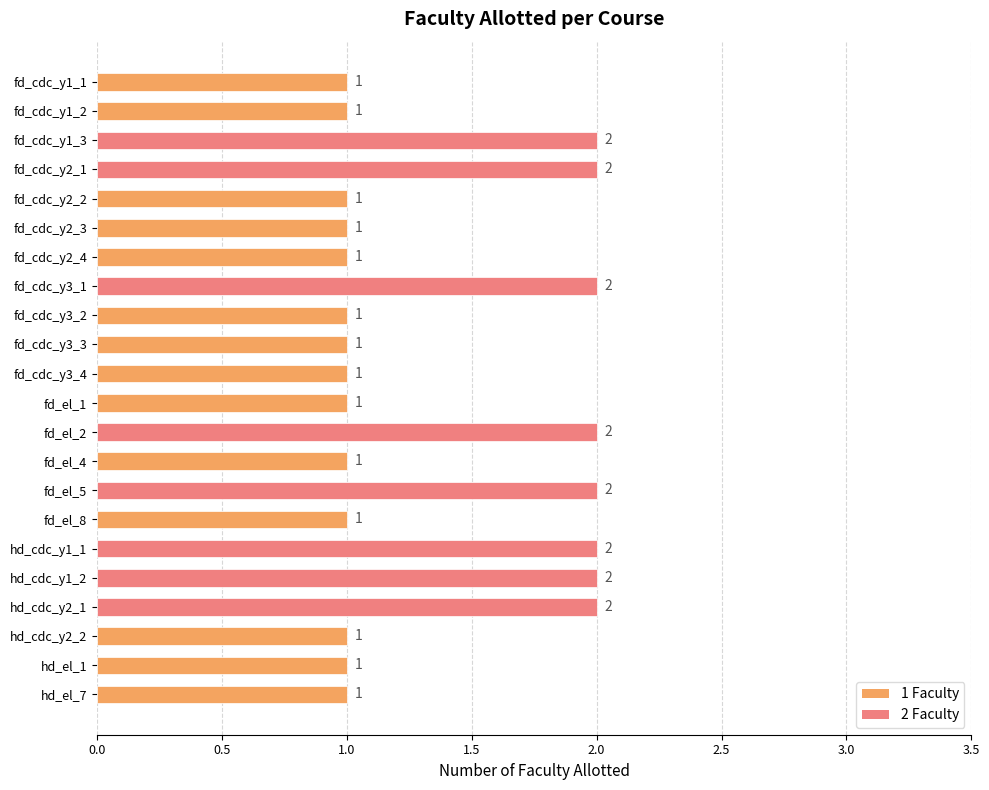

How many values are between 1 and 2?

22